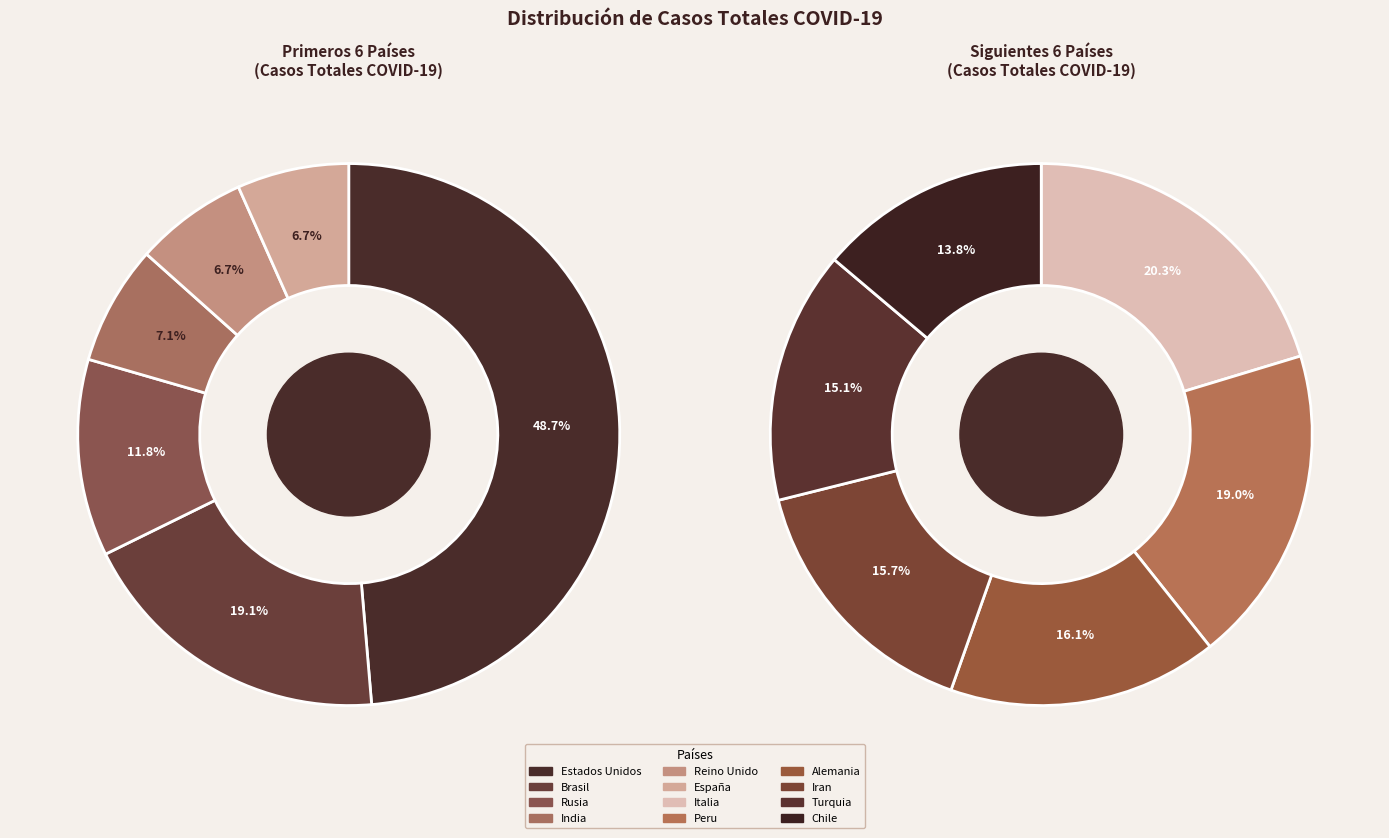

Rank the categories by value from highest to lowest.

Estados Unidos, Brasil, Rusia, India, Reino Unido, España, Italia, Peru, Alemania, Iran, Turquia, Chile